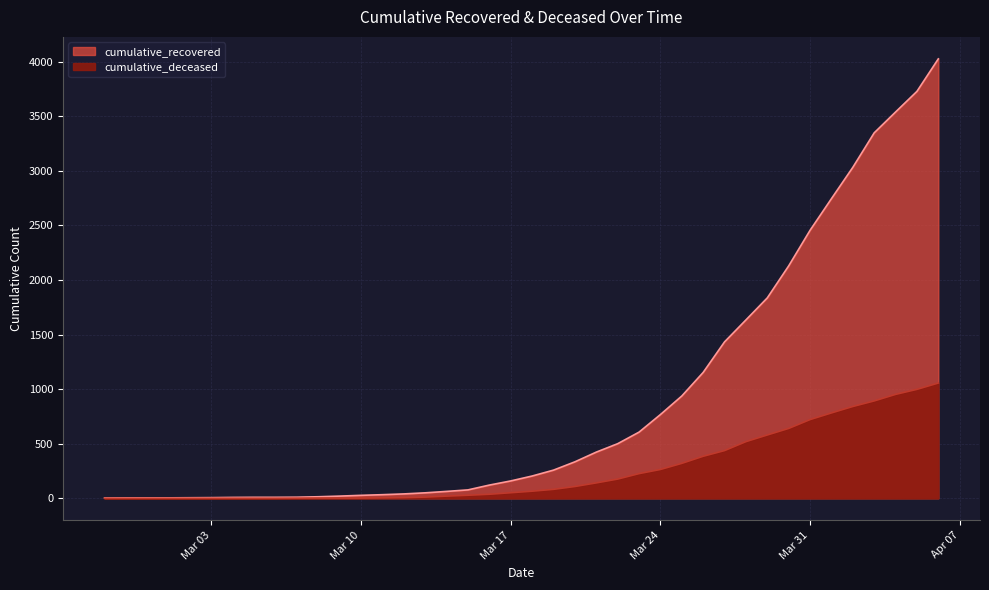

How many series are shown in this chart?

2